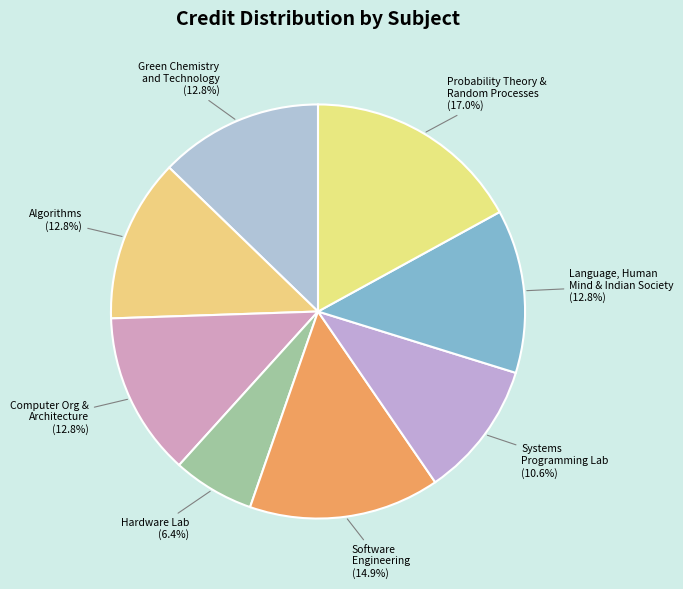

What is the total percentage of Hardware Lab and Software Engineering?

21.3%